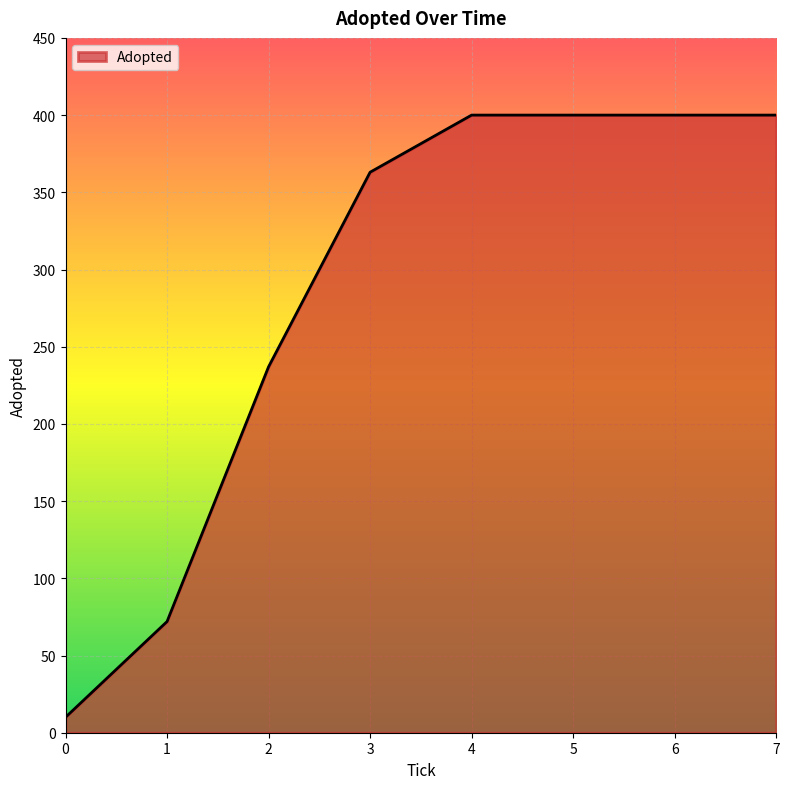

What is the minimum value shown in the chart?

10